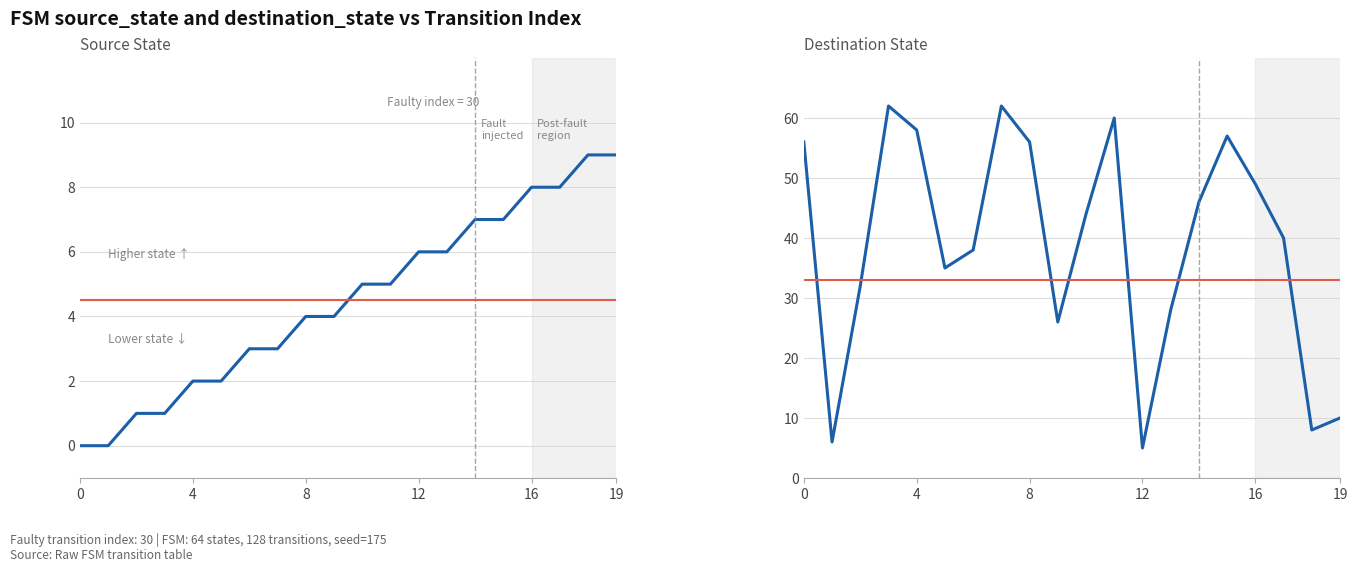

What is the spread (max minus min) of values at 7?

59